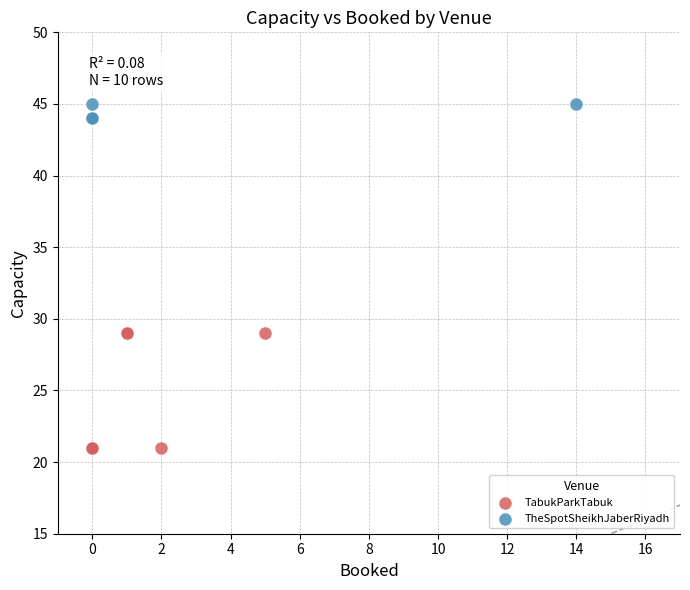

Which series reaches the maximum Y coordinate?

TheSpotSheikhJaberRiyadh